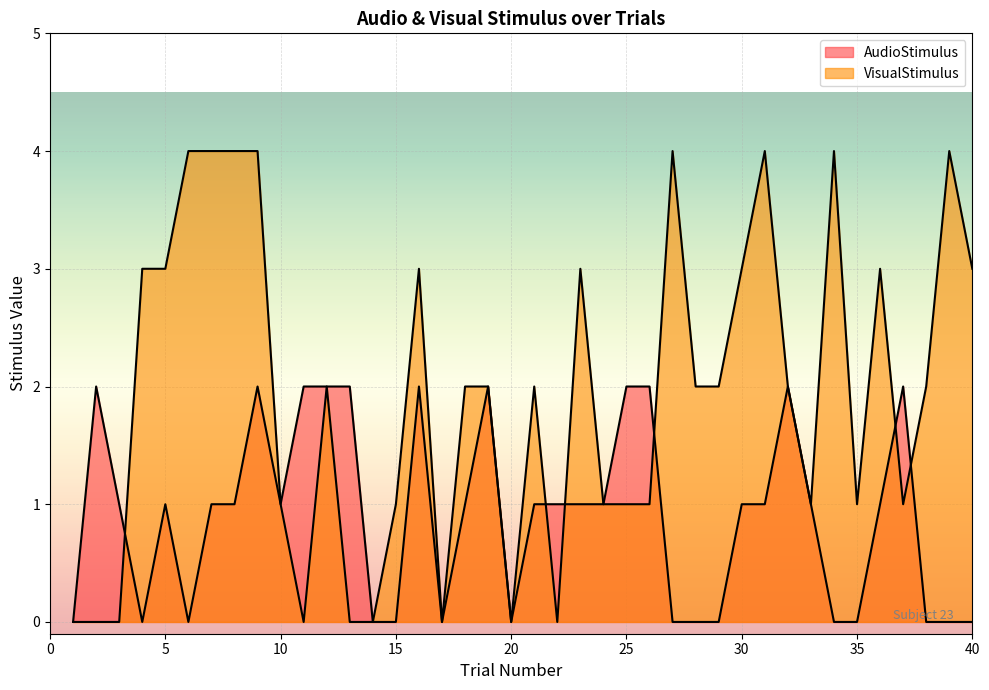

At which category does VisualStimulus reach its first local peak?

12